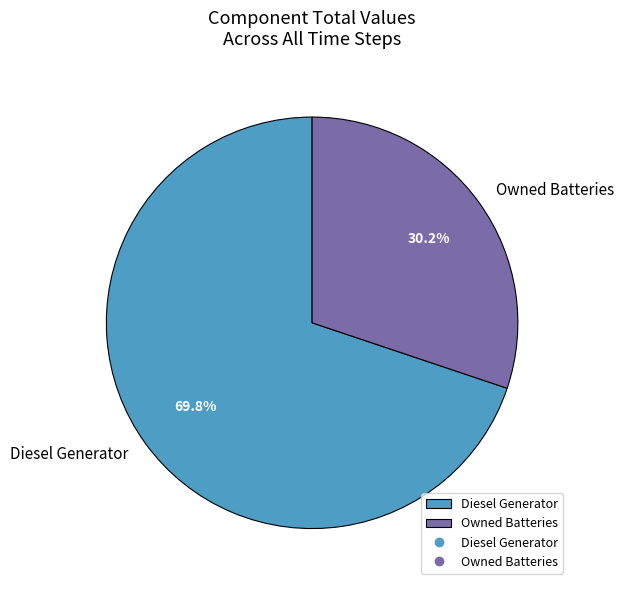

What is the smallest slice in the pie chart?

Owned Batteries